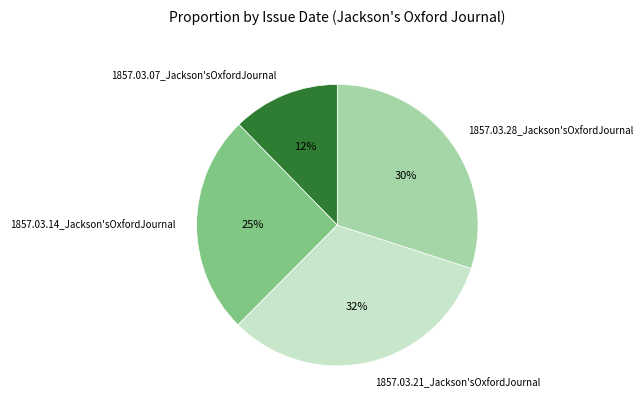

The 1857.03.21_Jackson'sOxfordJournal slice represents 32% of the pie. True or false?

True